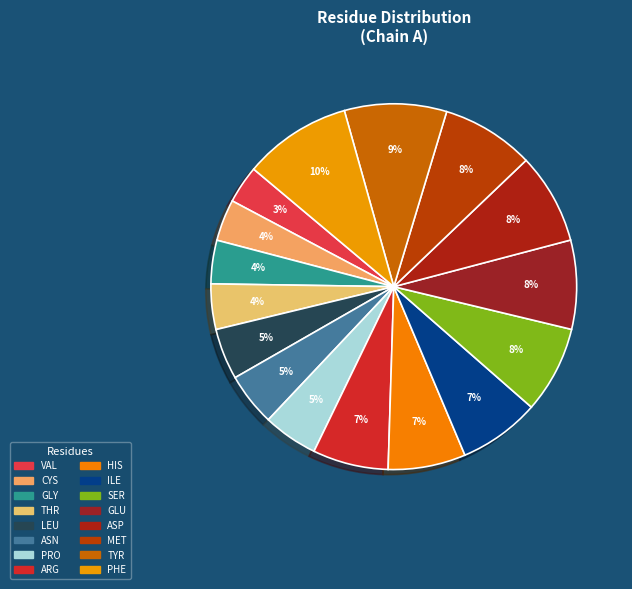

Between GLU and MET, which is larger?

MET